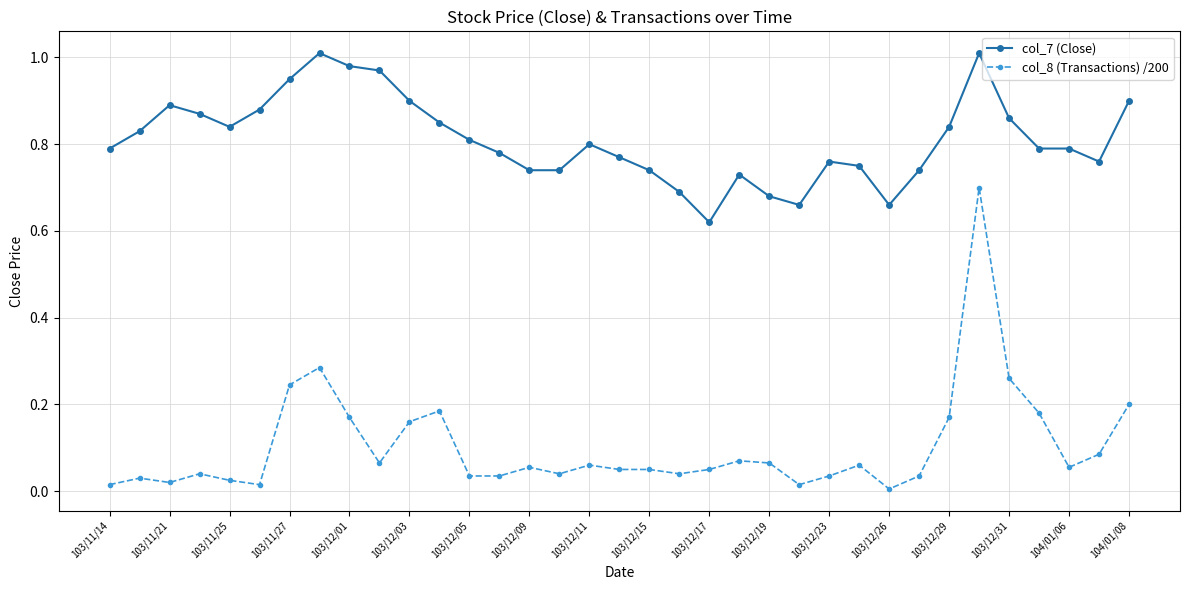

Which series has the largest total across all categories?

col_7 (Close)